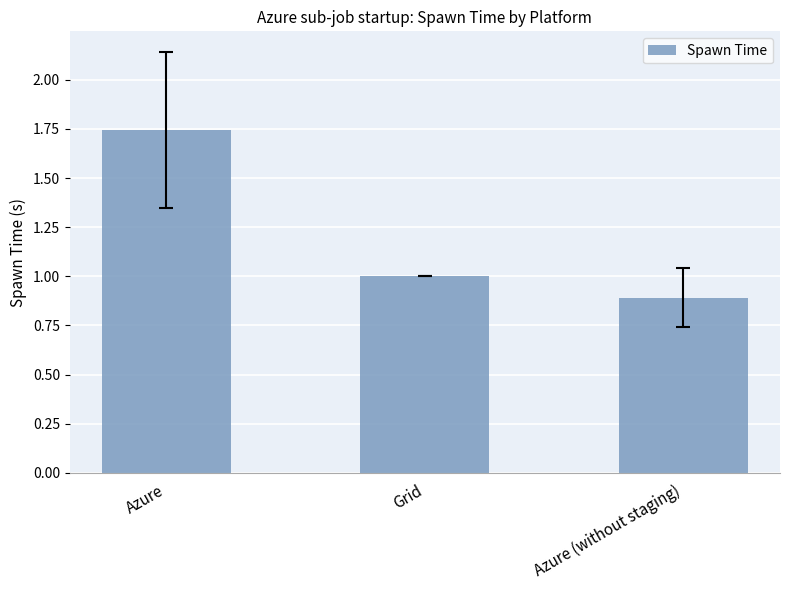

What is the approximate value at Azure (without staging)?

0.9